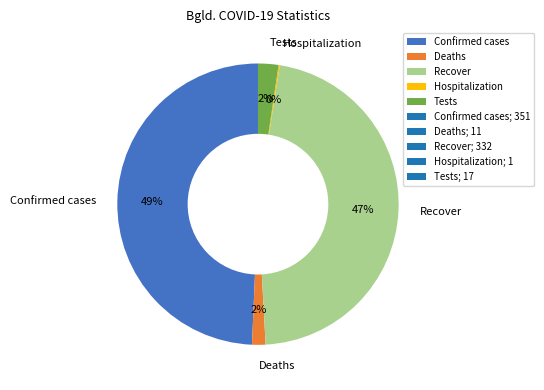

Is there any slice that represents more than half of the pie?

No